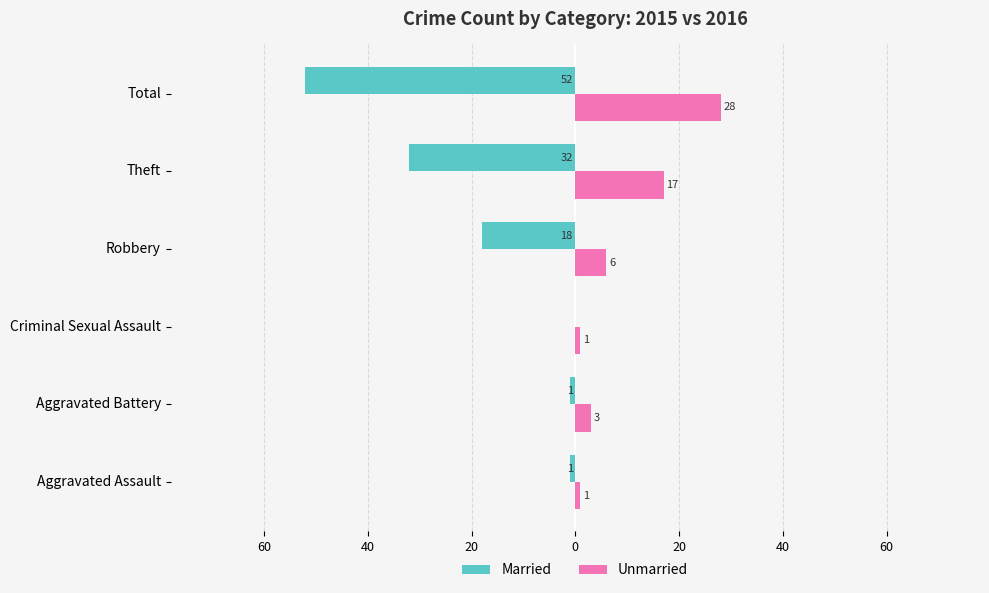

What are all the series names shown in the legend?

Married, Unmarried